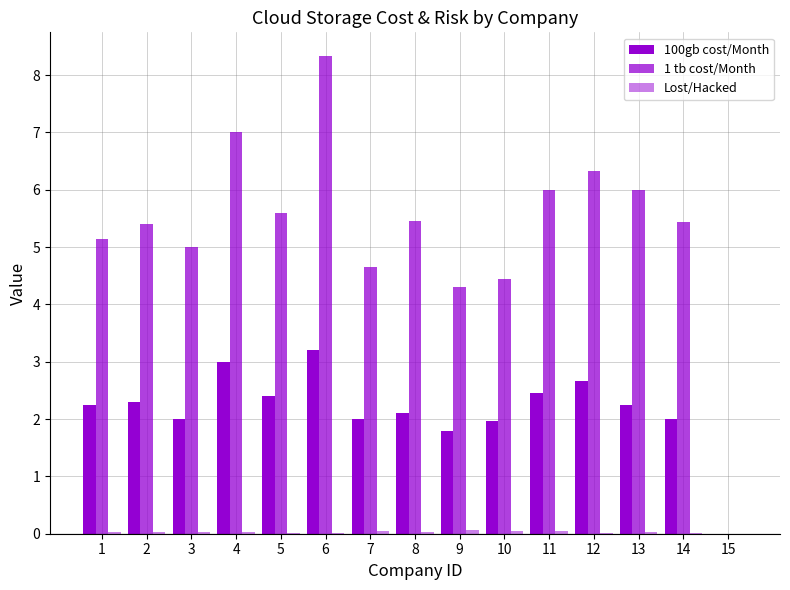

How many groups of bars are there?

15